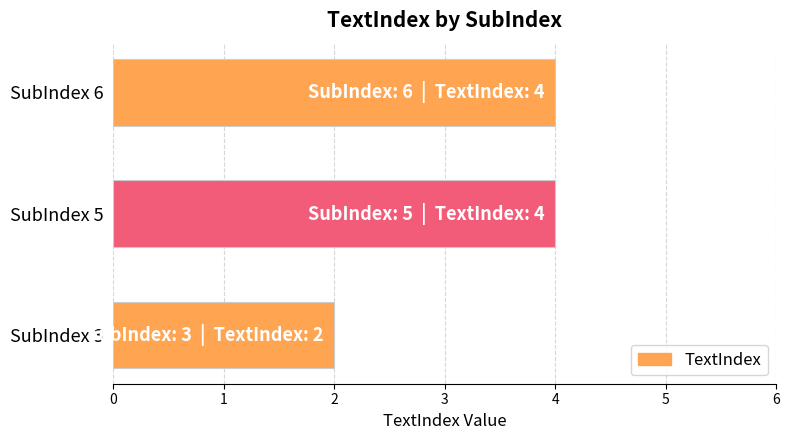

The value at SubIndex 3 is 2. True or false?

True